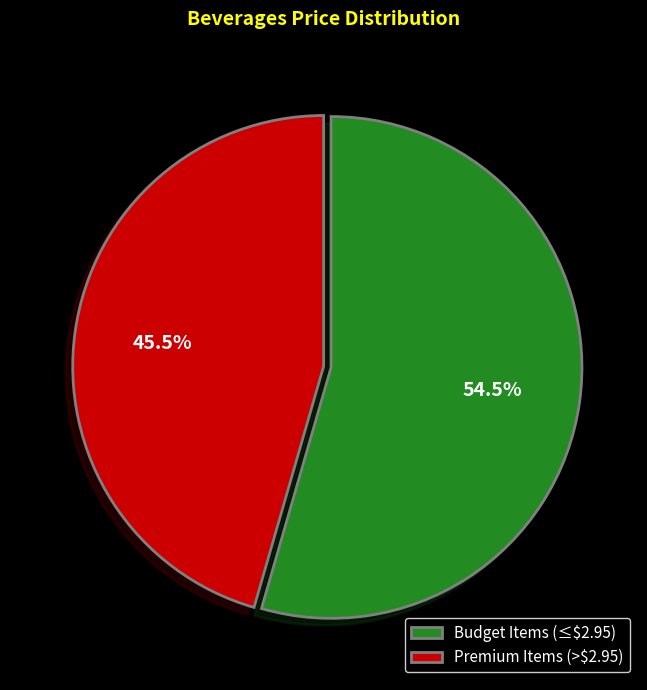

Which category has the smallest portion of the pie?

Premium Items (>$2.95)